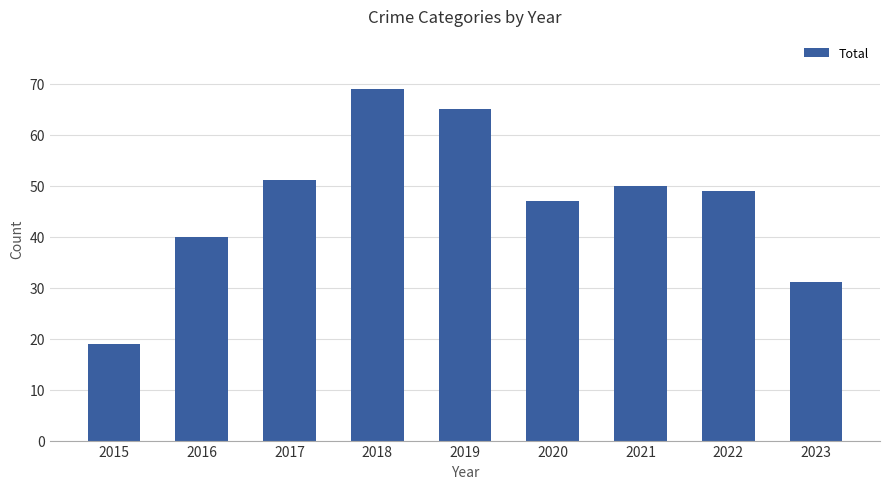

List the labels in order of value, largest first.

2018, 2019, 2017, 2021, 2022, 2020, 2016, 2023, 2015